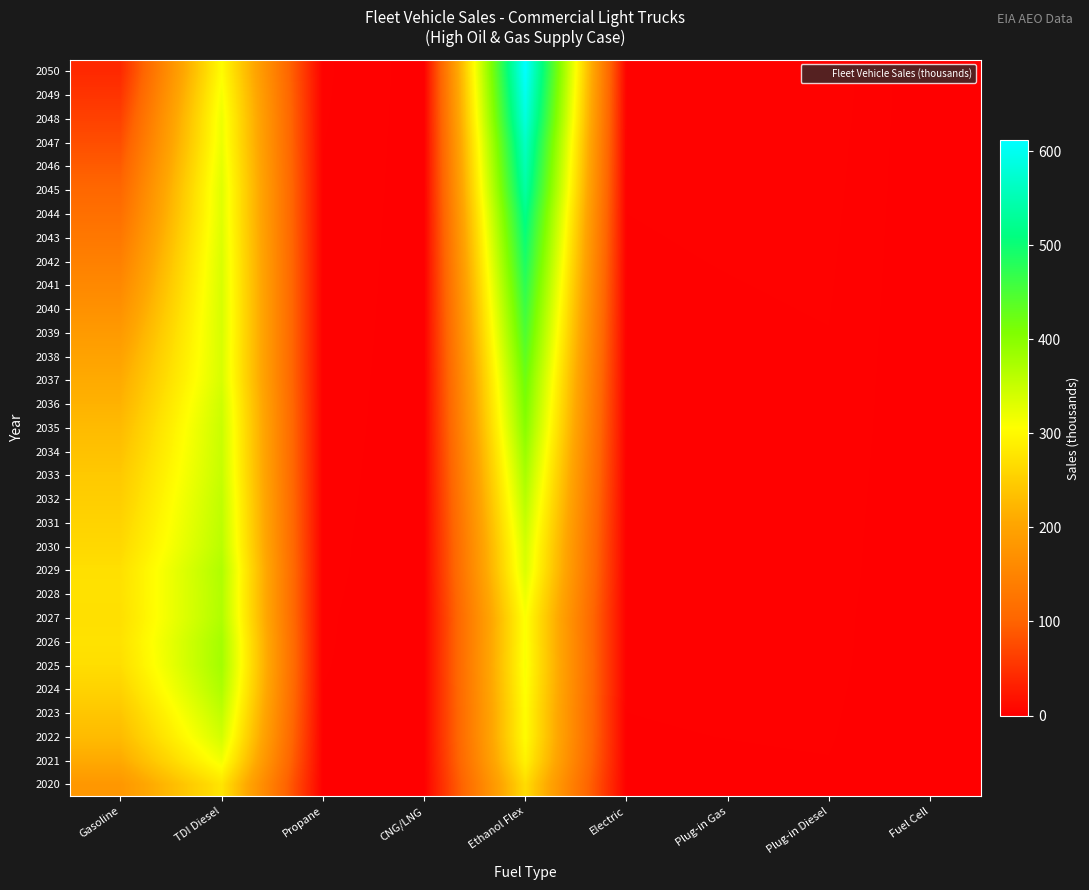

What is the spread (max minus min) of values at Electric?

1.9